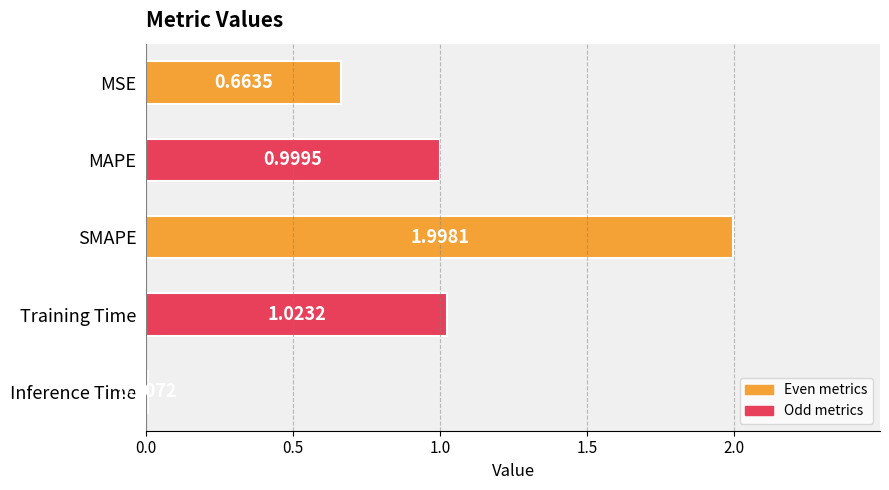

Which category has the highest value across all series?

SMAPE